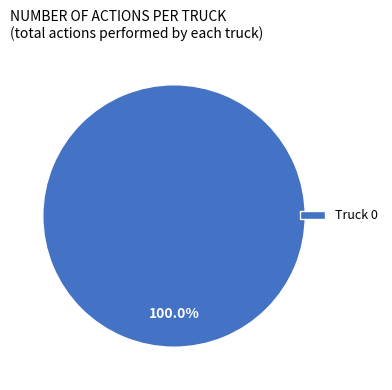

Is there any slice that represents more than half of the pie?

Yes